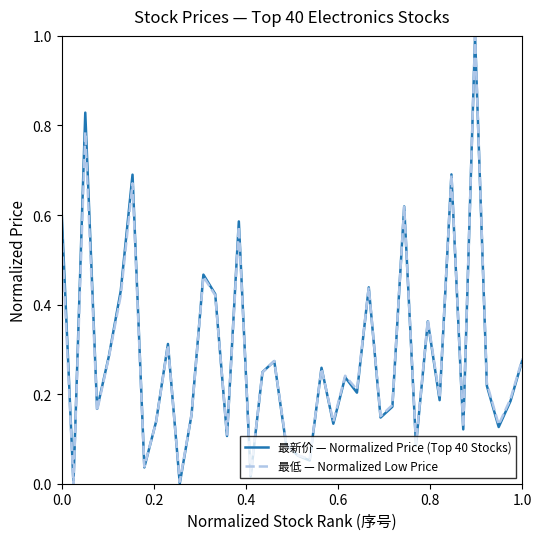

What is the sum of all 最新价 — Normalized Price (Top 40 Stocks) values?

11.4